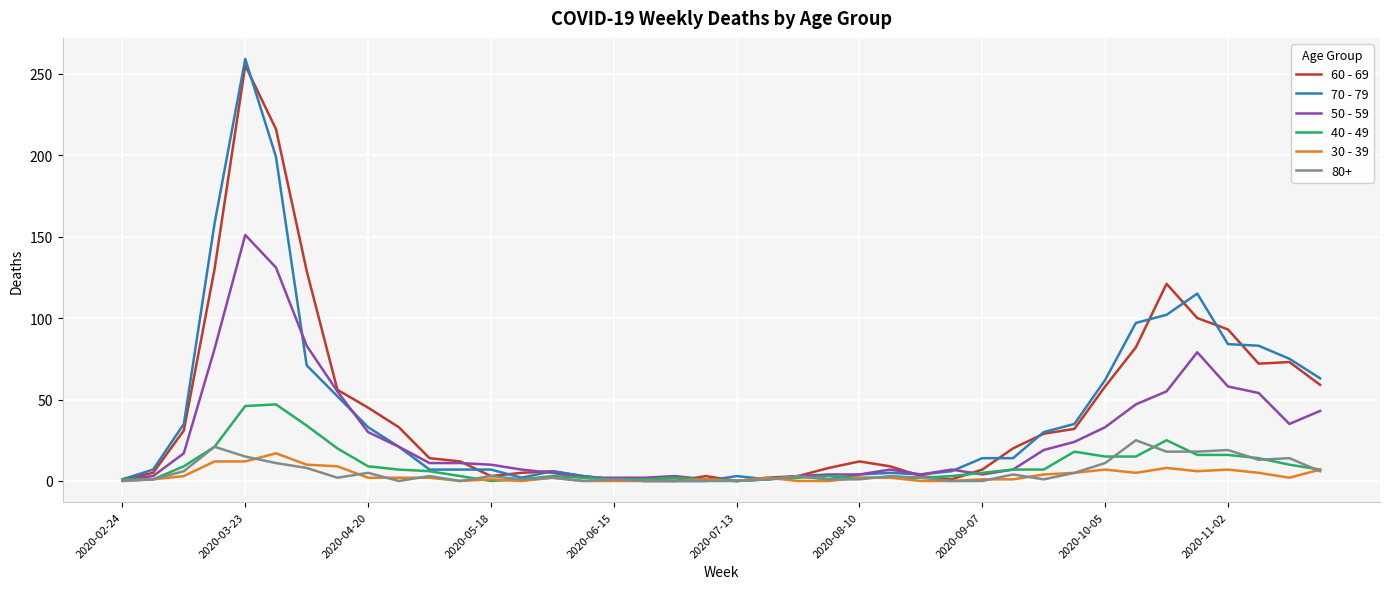

Which series has the widest spread of values?

70 - 79